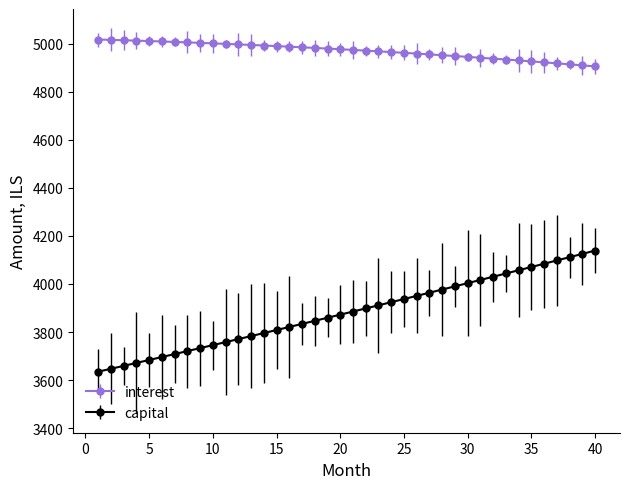

Which series has the largest total across all categories?

interest